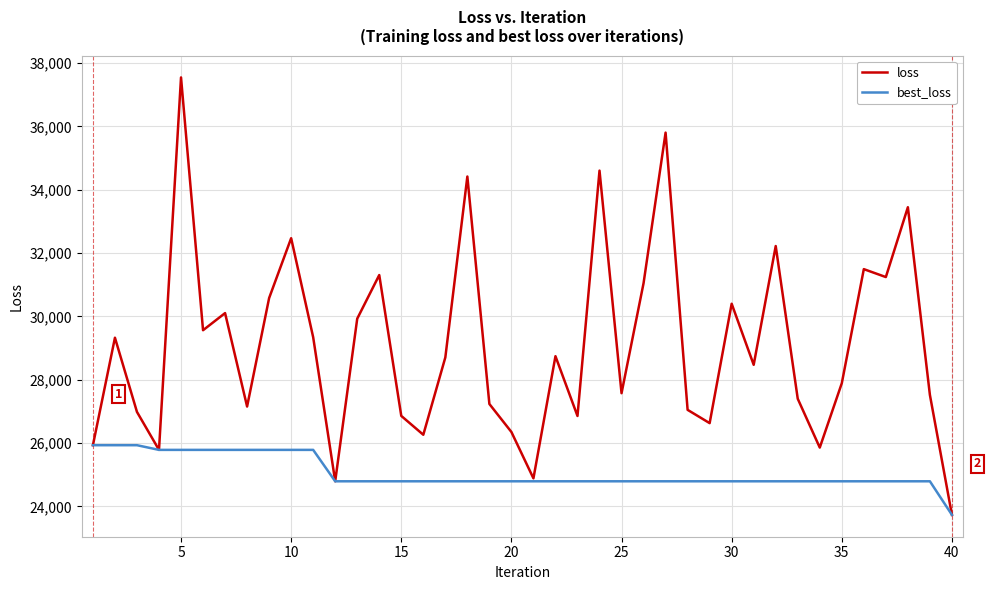

Rank the series by their maximum value, from highest to lowest.

loss, best_loss